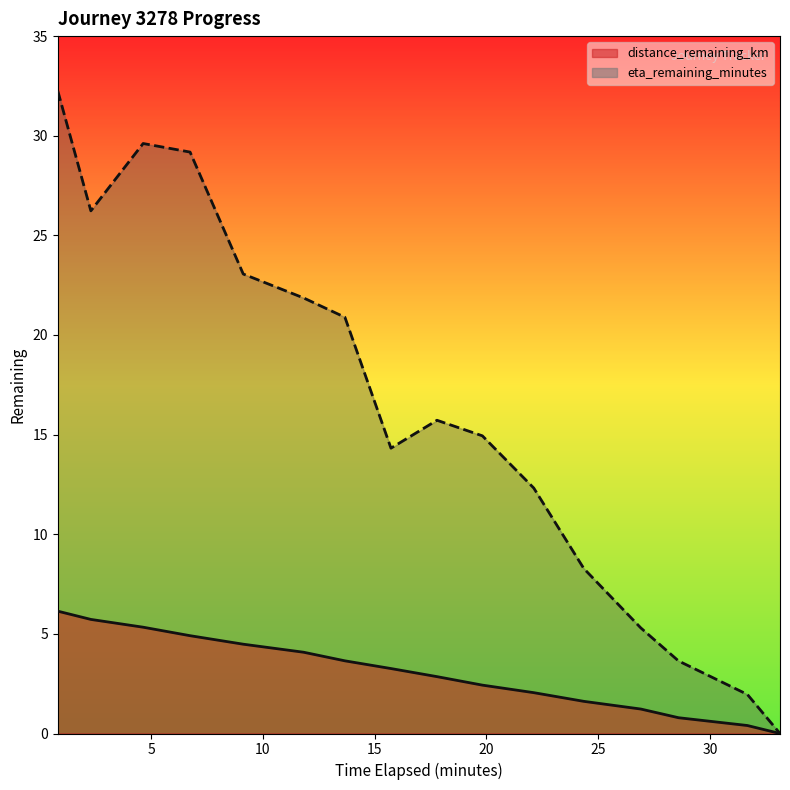

True or false: distance_remaining_km has more than 0 points higher than both neighbors.

False